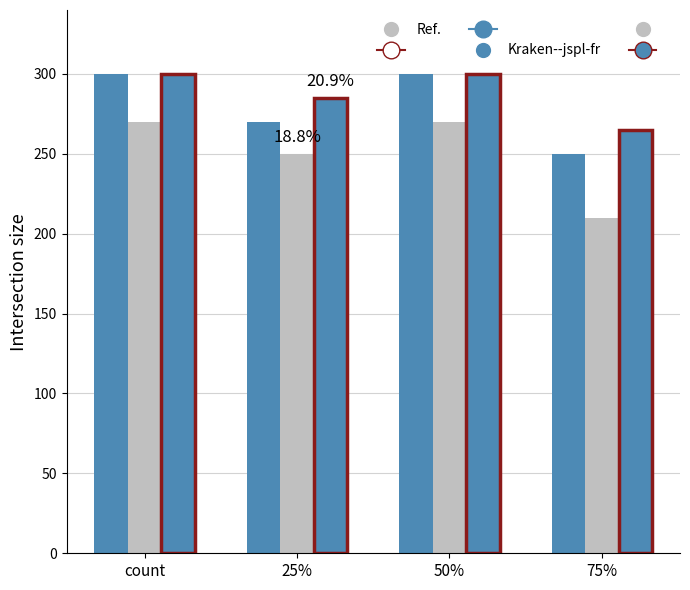

At which category does the chart reach its peak across all series?

count